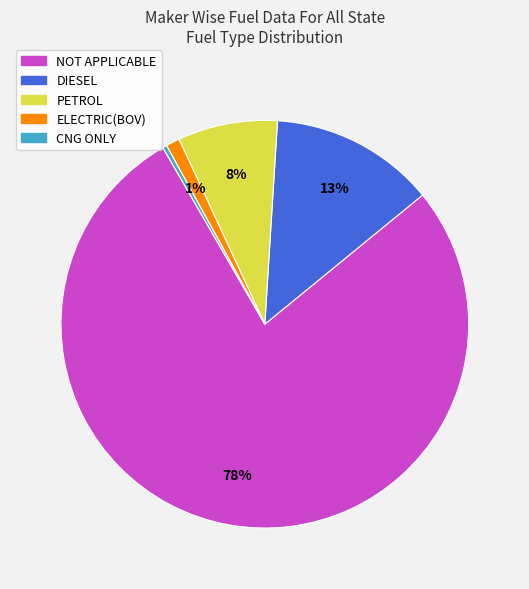

Is there a majority slice in this chart?

Yes